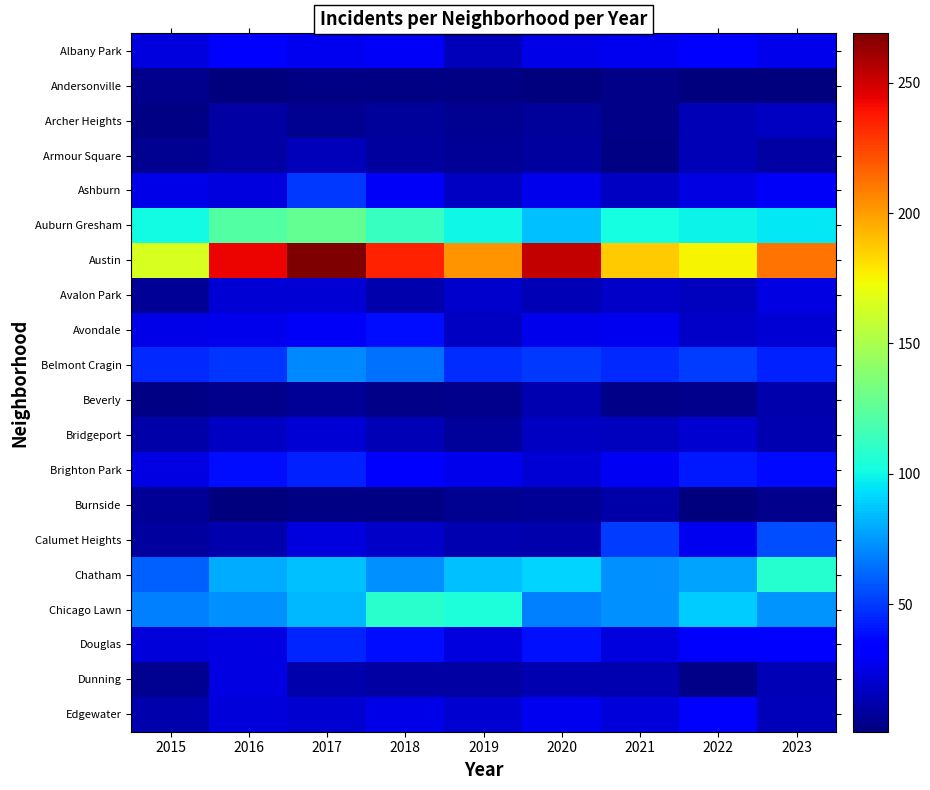

Reading left to right, what are all the values shown in this chart?

Albany Park: 2015=24	2016=32	2017=28	2018=30	2019=15	2020=26	2021=28	2022=31	2023=27
Andersonville: 2015=5	2016=2	2017=3	2018=3	2019=3	2020=2	2021=4	2022=1	2023=1
Archer Heights: 2015=3	2016=10	2017=6	2018=8	2019=6	2020=8	2021=4	2022=14	2023=17
Armour Square: 2015=6	2016=10	2017=15	2018=9	2019=7	2020=9	2021=3	2022=14	2023=10
Ashburn: 2015=26	2016=24	2017=50	2018=30	2019=17	2020=27	2021=17	2022=25	2023=30
Auburn Gresham: 2015=101	2016=122	2017=127	2018=112	2019=100	2020=85	2021=102	2022=99	2023=96
Austin: 2015=165	2016=243	2017=269	2018=235	2019=203	2020=253	2021=187	2022=175	2023=212
Avalon Park: 2015=7	2016=21	2017=21	2018=12	2019=19	2020=14	2021=18	2022=16	2023=25
Avondale: 2015=26	2016=27	2017=30	2018=38	2019=17	2020=27	2021=28	2022=18	2023=21
Belmont Cragin: 2015=46	2016=49	2017=71	2018=64	2019=47	2020=50	2021=45	2022=51	2023=43
Beverly: 2015=3	2016=5	2017=7	2018=4	2019=5	2020=13	2021=4	2022=5	2023=12
Bridgeport: 2015=11	2016=17	2017=21	2018=14	2019=8	2020=17	2021=16	2022=20	2023=13
Brighton Park: 2015=25	2016=38	2017=43	2018=33	2019=27	2020=21	2021=29	2022=41	2023=37
Burnside: 2015=7	2016=2	2017=3	2018=3	2019=6	2020=7	2021=11	2022=2	2023=5
Calumet Heights: 2015=9	2016=12	2017=23	2018=18	2019=13	2020=12	2021=51	2022=28	2023=55
Chatham: 2015=60	2016=80	2017=85	2018=73	2019=85	2020=91	2021=73	2022=78	2023=107
Chicago Lawn: 2015=69	2016=73	2017=83	2018=108	2019=104	2020=68	2021=73	2022=88	2023=74
Douglas: 2015=22	2016=25	2017=44	2018=38	2019=23	2020=39	2021=24	2022=31	2023=31
Dunning: 2015=6	2016=25	2017=12	2018=10	2019=10	2020=13	2021=13	2022=4	2023=14
Edgewater: 2015=12	2016=22	2017=20	2018=26	2019=20	2020=28	2021=22	2022=31	2023=15